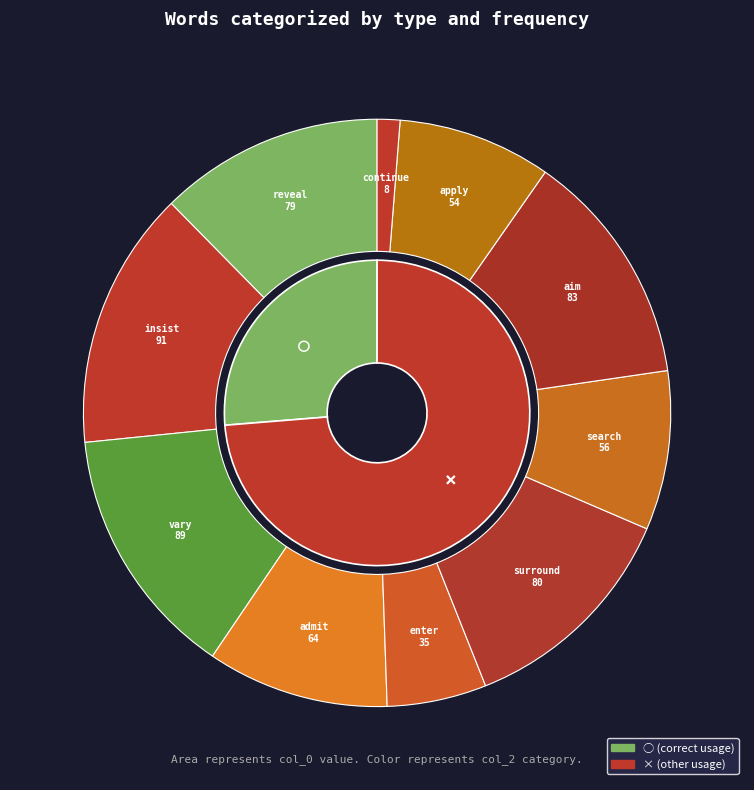

What percentage do 9 and 2 together represent?

15.2%